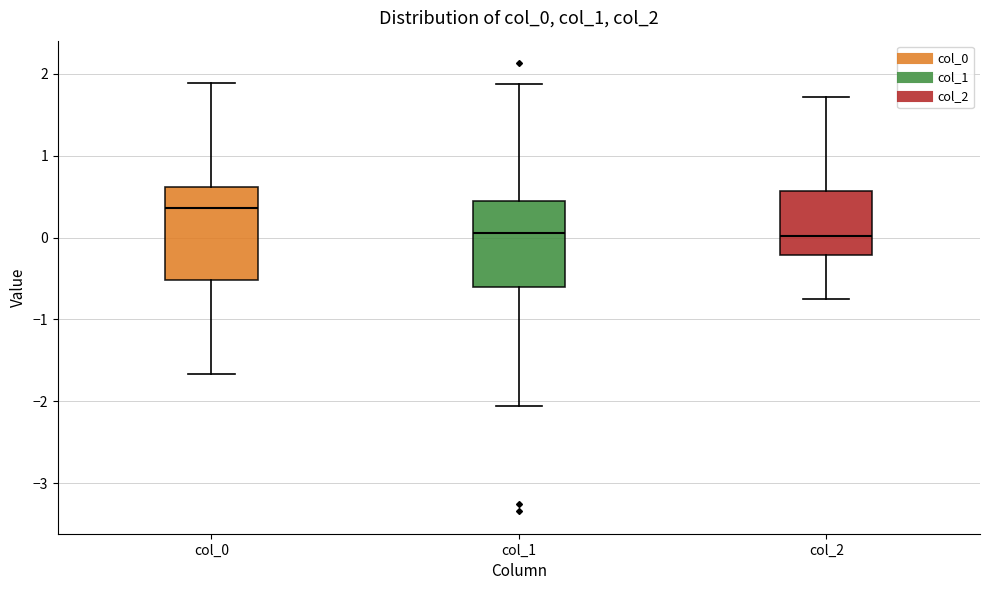

Where is the lower edge of the box for col_1 on the y-axis? The values are not printed on the chart, so give them approximately, as read against the axis.

-0.6